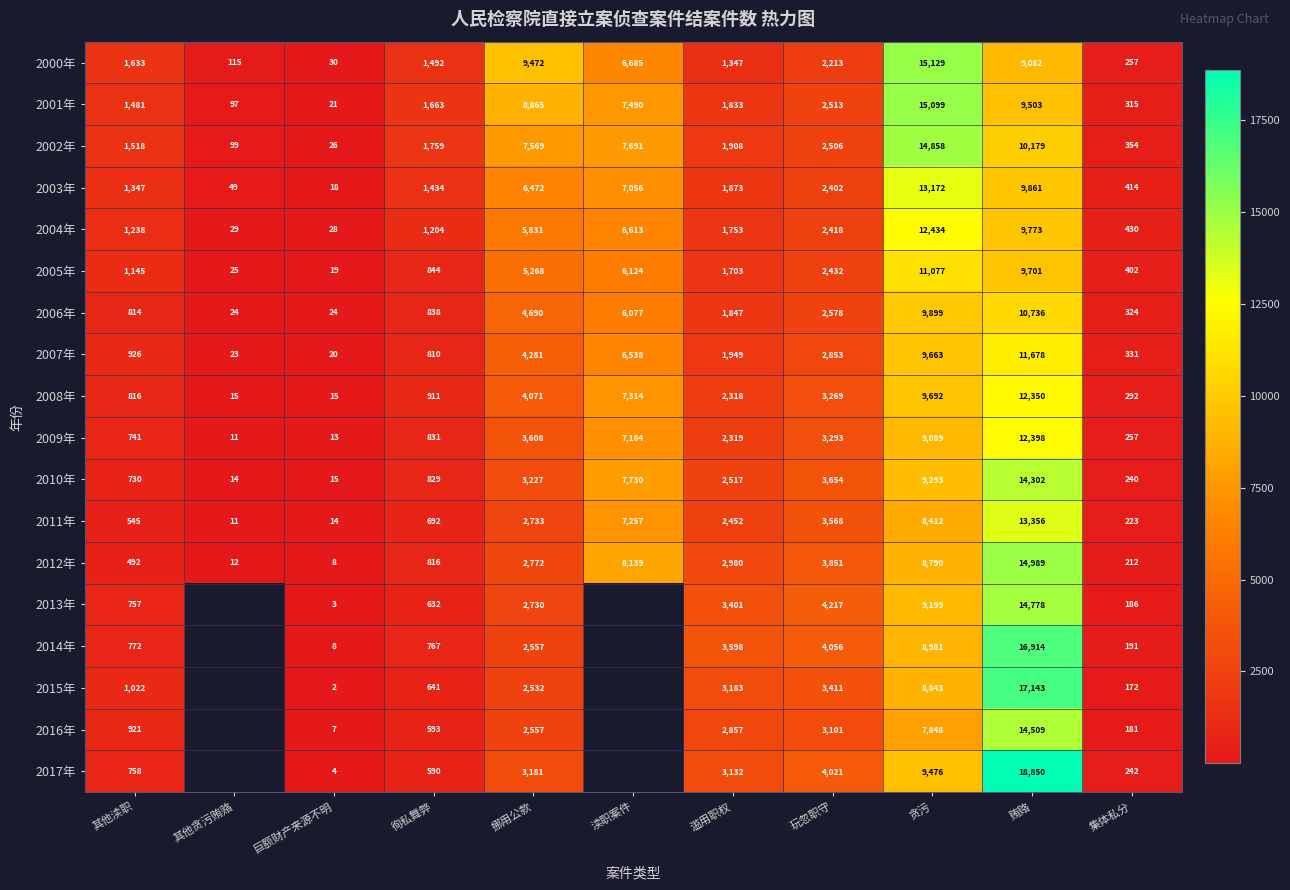

How many data points in 2003年 are less than 1873?

5